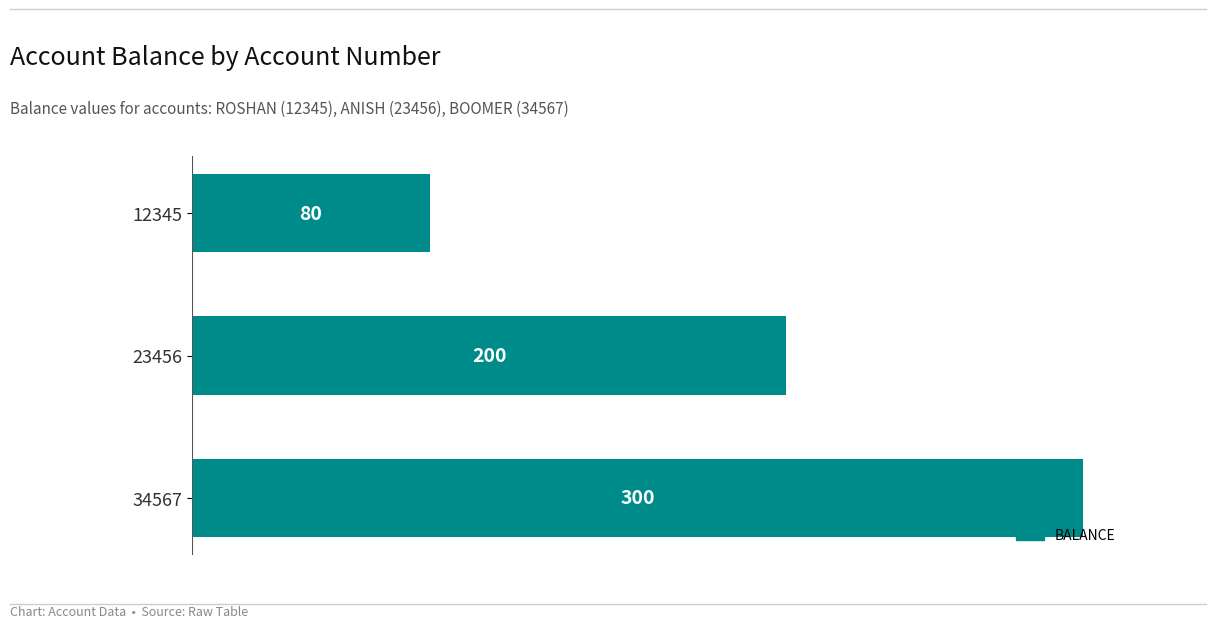

How many bars are there in total?

3